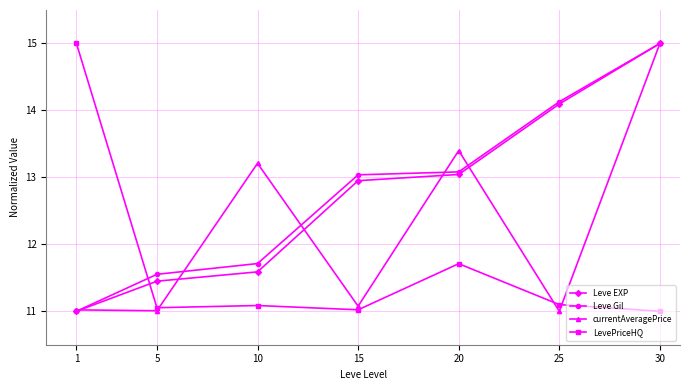

How many data points in Leve Gil are above 13?

4